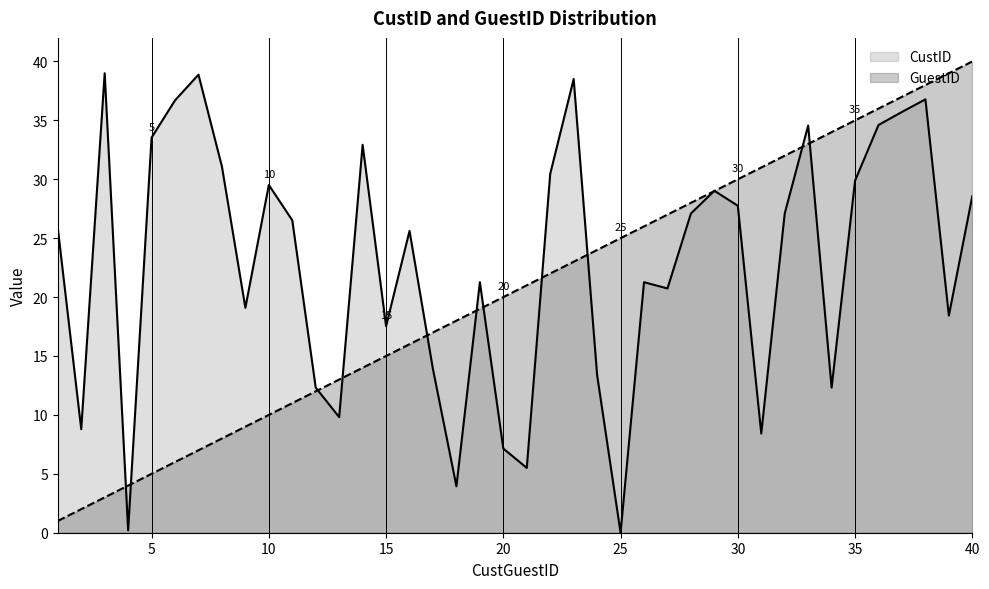

Reading right to left, extract all data points from this chart.

GuestID: 40.0	39.0	38.0	37.0	36.0	35.0	34.0	33.0	32.0	31.0	30.0	29.0	28.0	27.0	26.0	25.0	24.0	23.0	22.0	21.0	20.0	19.0	18.0	17.0	16.0	15.0	14.0	13.0	12.0	11.0	10.0	9.0	8.0	7.0	6.0	5.0	4.0	3.0	2.0	1.0
CustID: 28.6	18.4	36.8	35.7	34.6	29.9	12.3	34.6	27.1	8.4	27.8	29.0	27.1	20.7	21.3	0.0	13.4	38.5	30.5	5.5	7.1	21.3	3.9	13.9	25.6	17.5	32.9	9.8	12.3	26.5	29.5	19.1	31.1	38.9	36.7	33.5	0.2	39.0	8.8	25.9